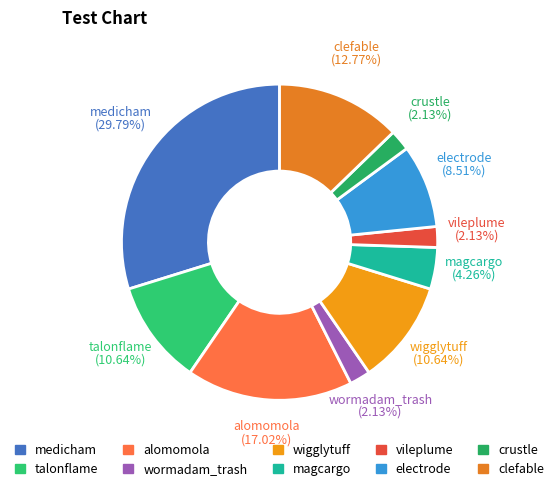

Approximately how many times larger is the value at electrode compared to wigglytuff?

0.8